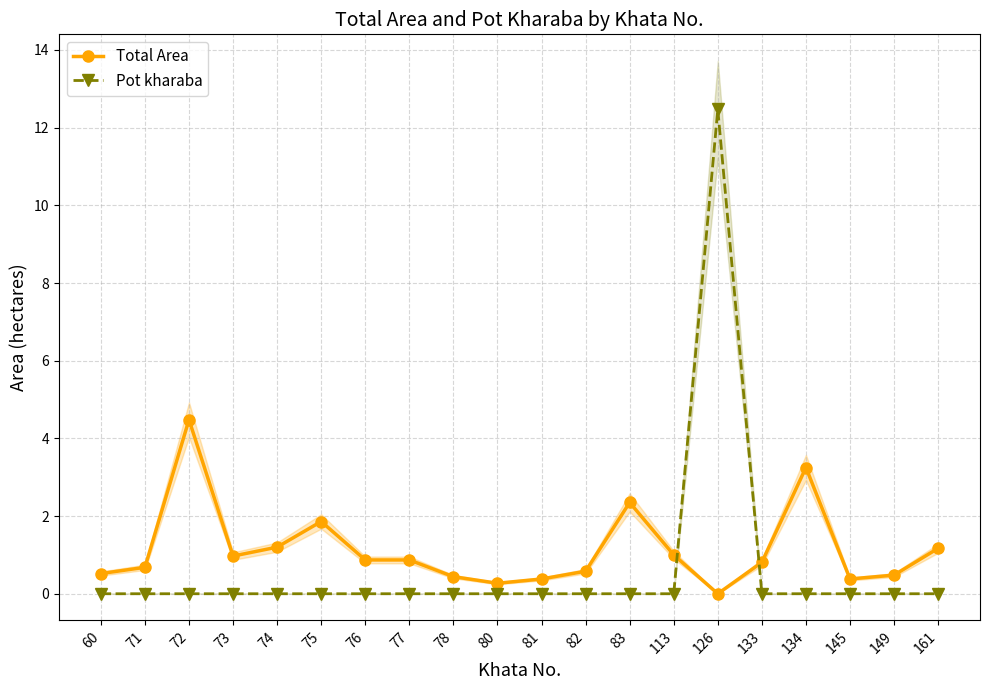

How many intersections are there between Pot kharaba and Total Area?

2